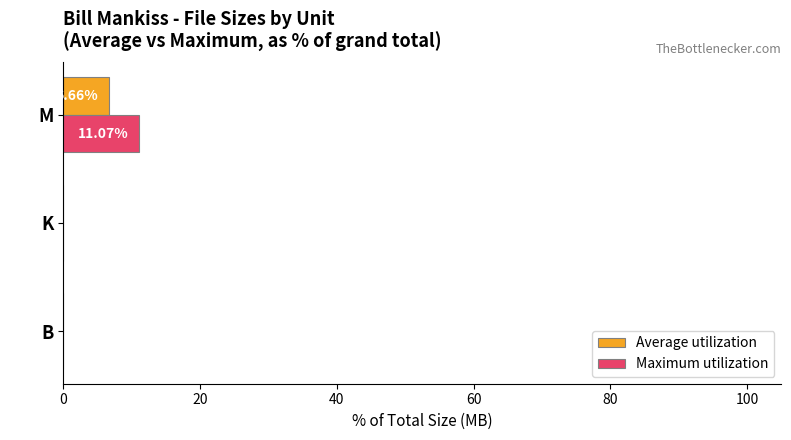

Which label corresponds to the largest value in the chart?

M